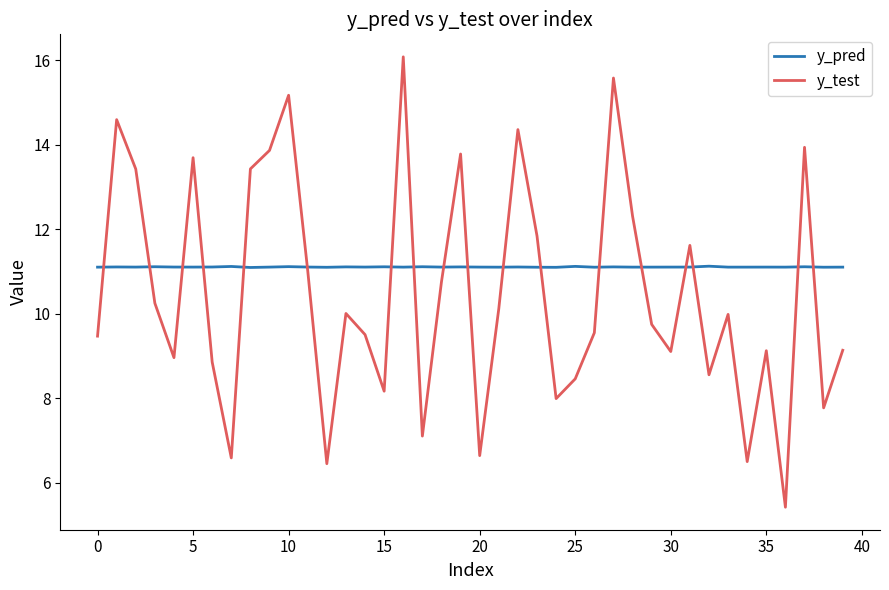

What is the minimum value for y_test?

5.4